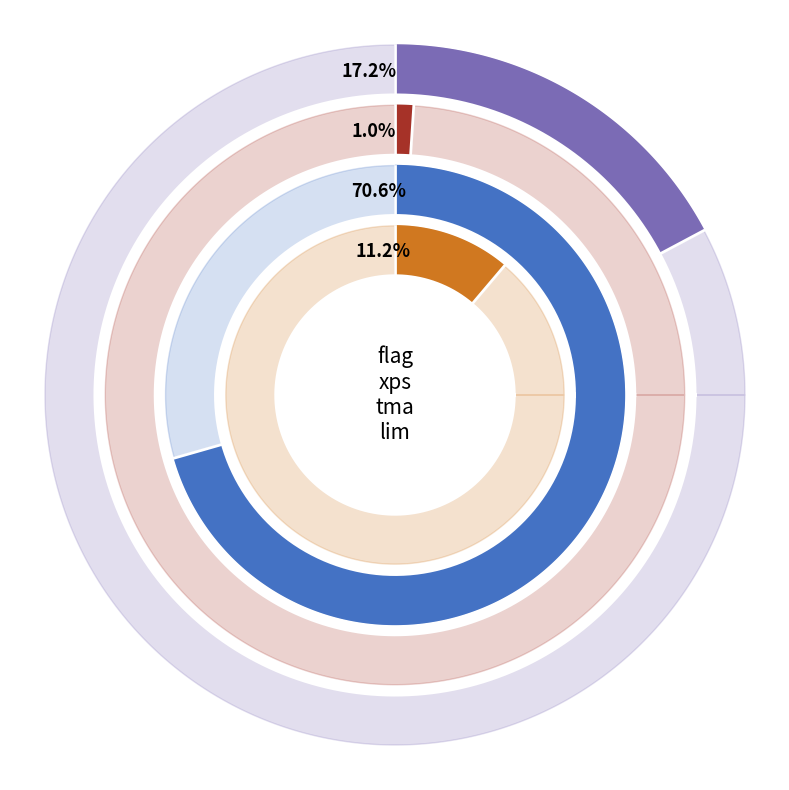

Count the number of slices in the pie.

4